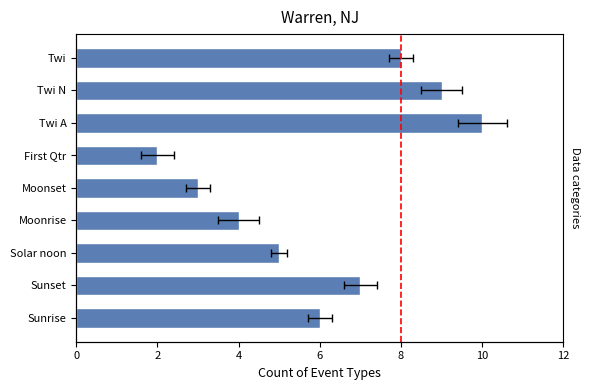

What is the minimum value shown in the chart?

2